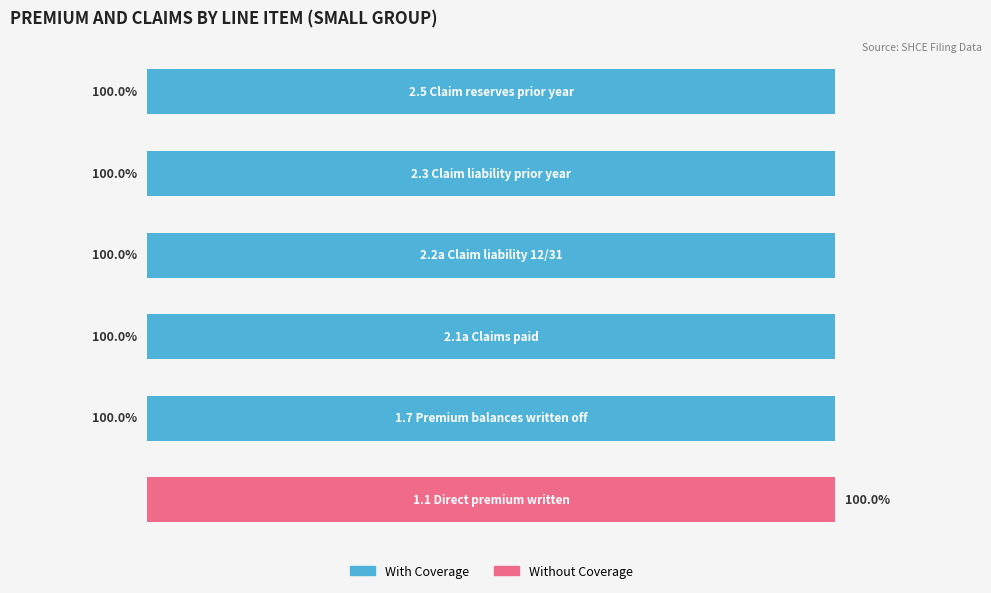

What are all the series names shown in the legend?

With Coverage, Without Coverage